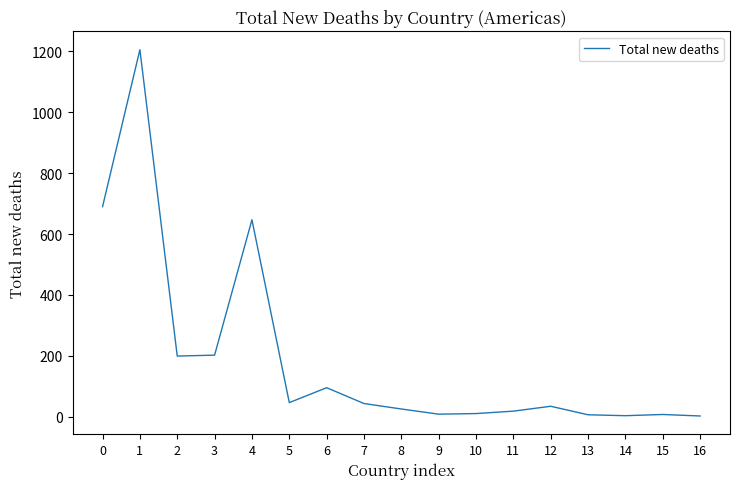

What is the difference between the maximum and minimum values?

1204